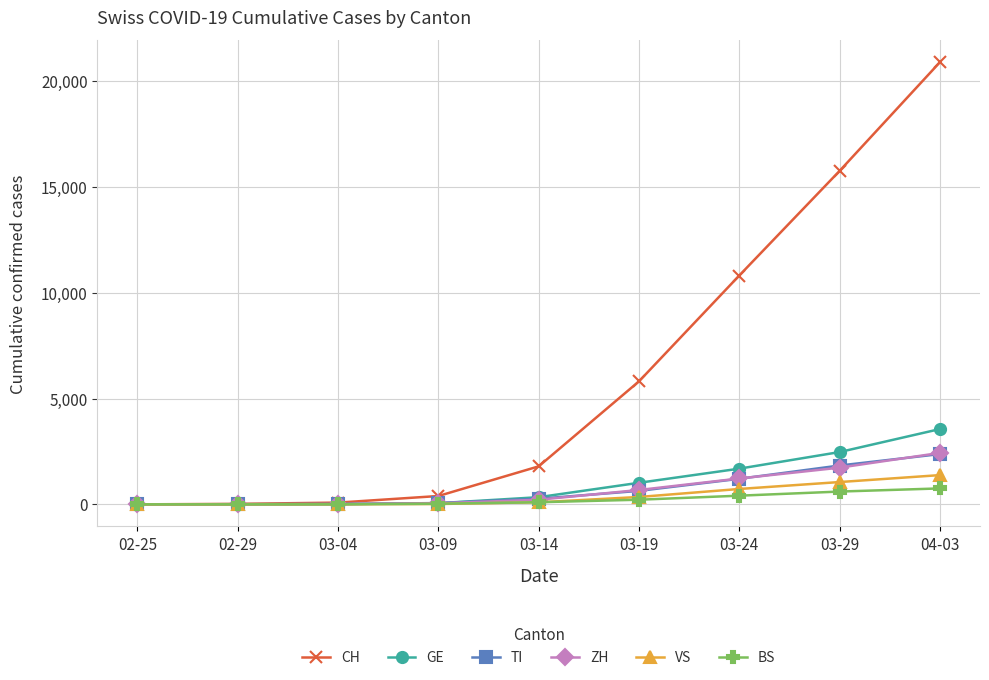

Which category has the highest value in the GE series?

04-03